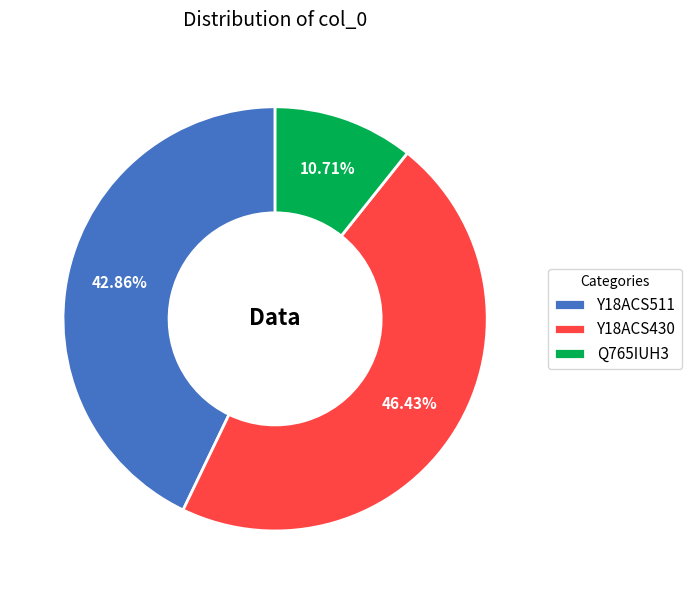

How many slices are in this pie chart?

3